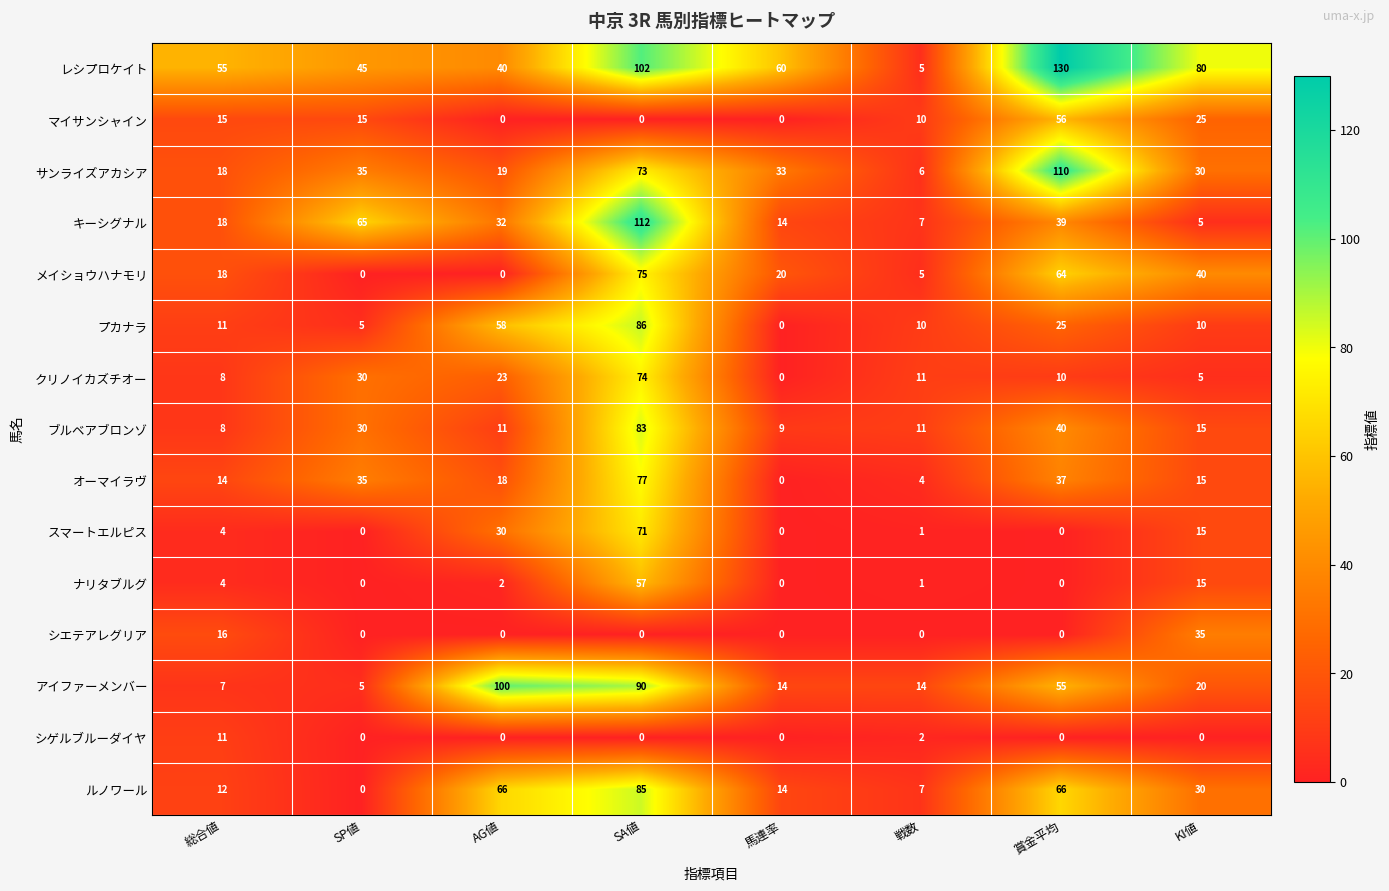

Rank the series by their maximum value, from highest to lowest.

レシプロケイト, キーシグナル, サンライズアカシア, アイファーメンバー, プカナラ, ルノワール, ブルベアブロンゾ, オーマイラヴ, メイショウハナモリ, クリノイカズチオー, スマートエルピス, ナリタブルグ, マイサンシャイン, シエテアレグリア, シゲルブルーダイヤ